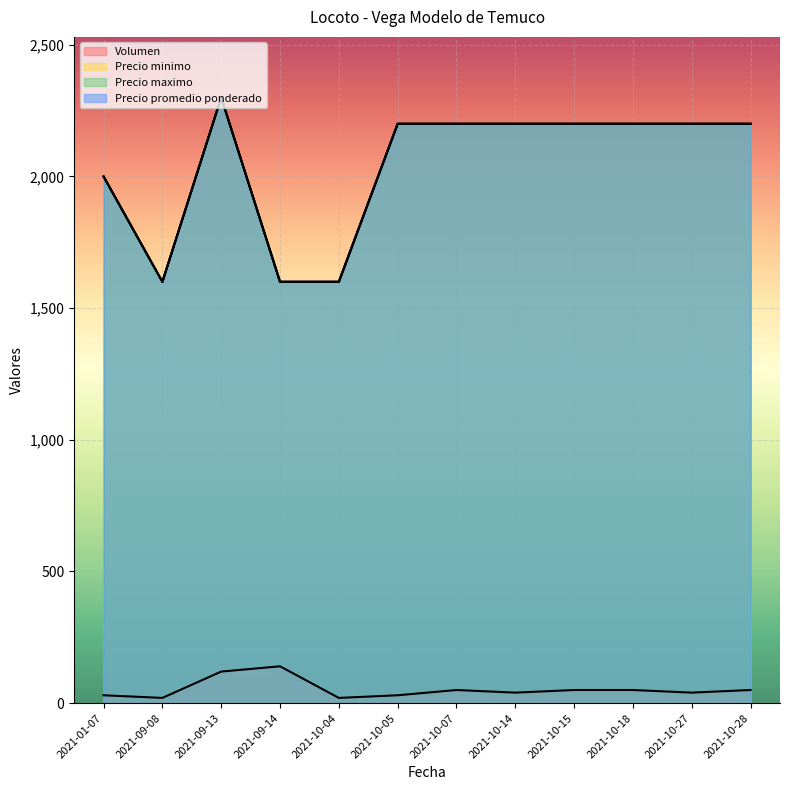

At which label does Precio minimo reach its minimum?

2021-09-08